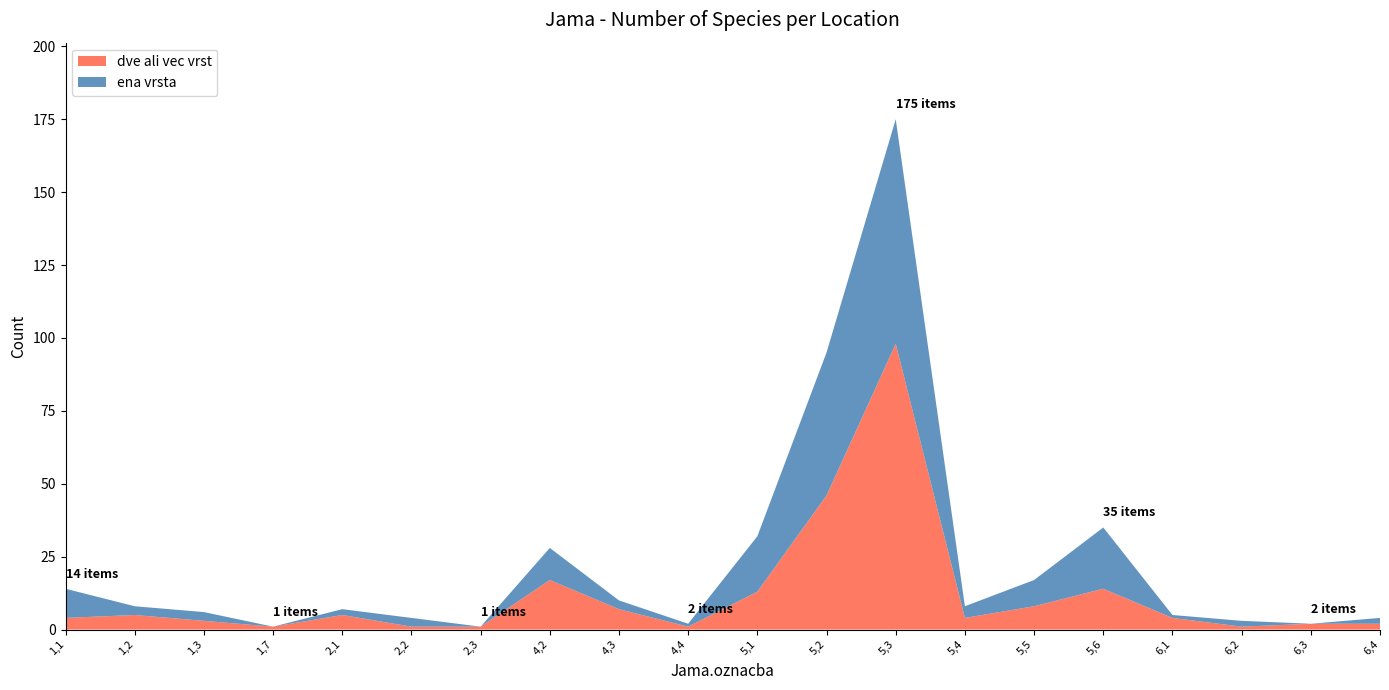

Reading left to right, what are all the values shown in this chart?

dve ali vec vrst: 4	5	3	1	5	1	1	17	7	1	13	46	98	4	8	14	4	1	2	2
ena vrsta: 10	3	3	0	2	3	0	11	3	1	19	49	77	4	9	21	1	2	0	2